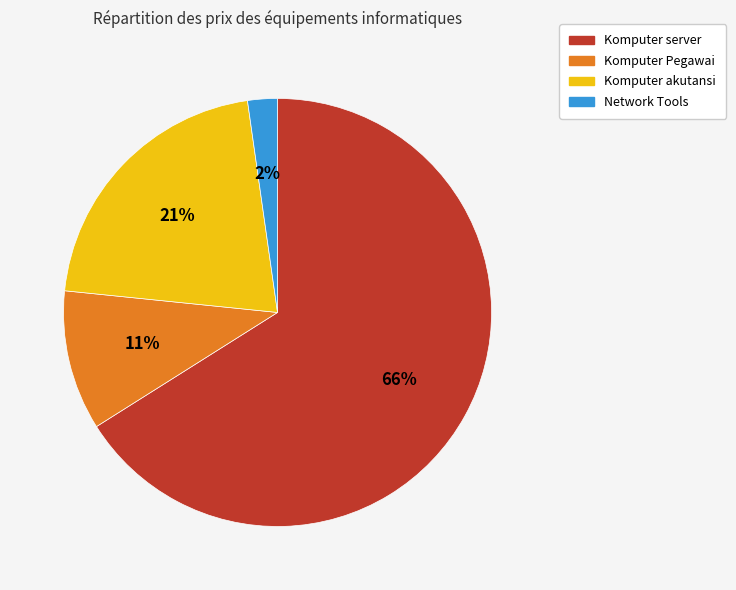

To the nearest percent, what is the difference between the largest and smallest slice percentages?

64%